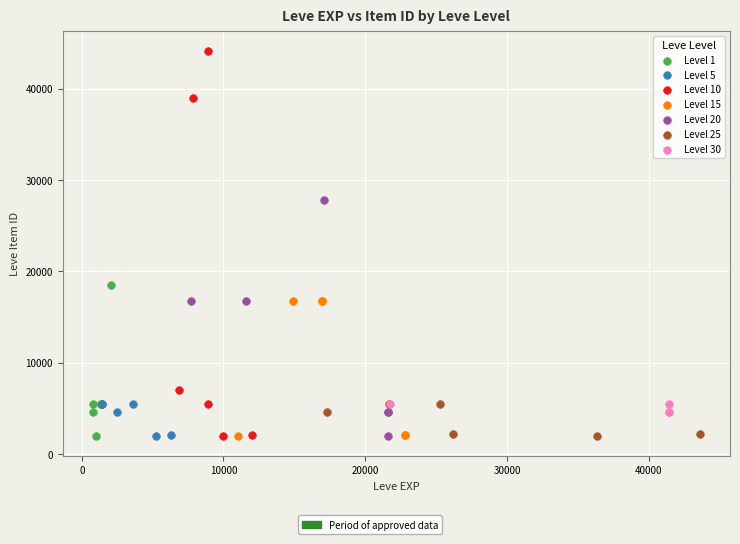

Which series reaches the maximum Y coordinate?

Level 10